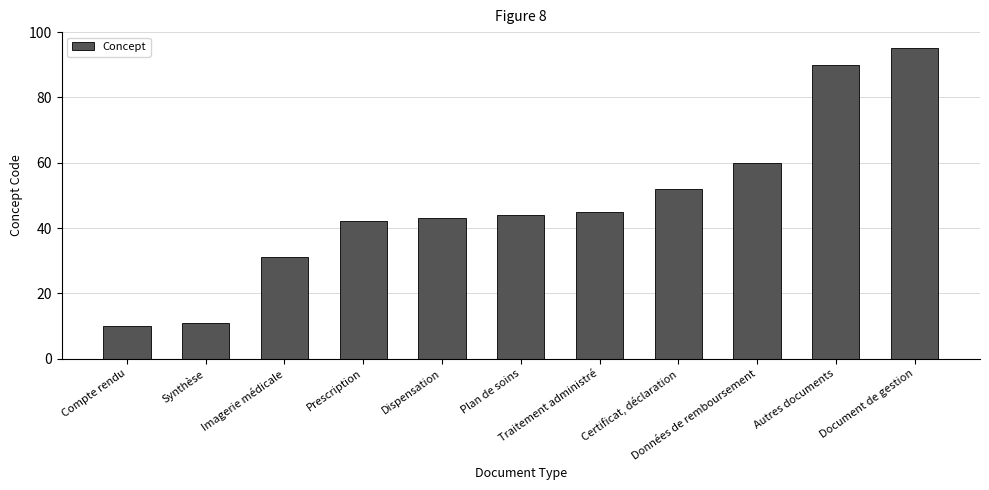

What is the value of the 5th bar from the left?

43